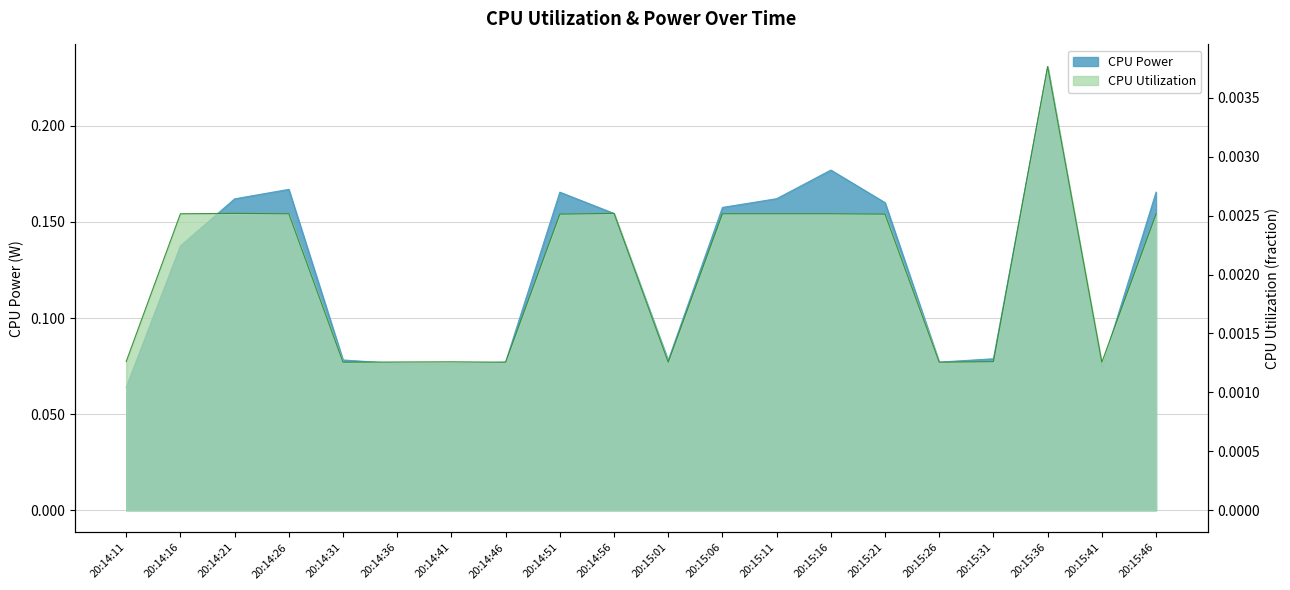

At how many categories does at least one series exceed 0?

20